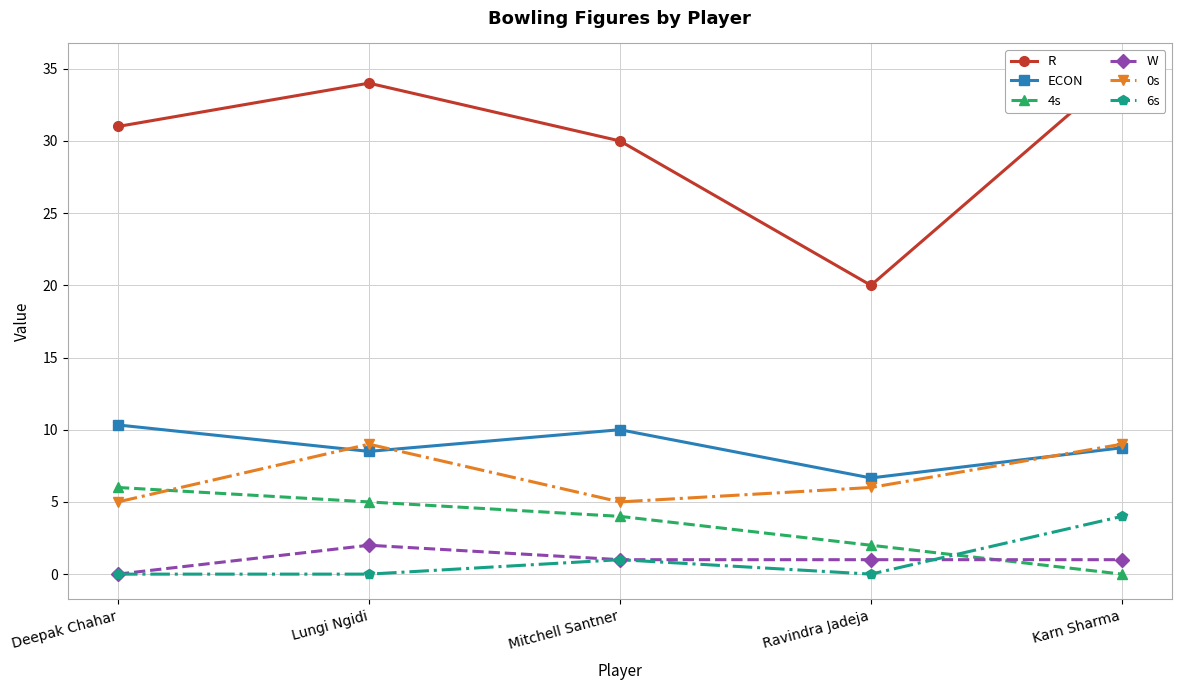

Where does the ECON series first go above 8?

Deepak Chahar